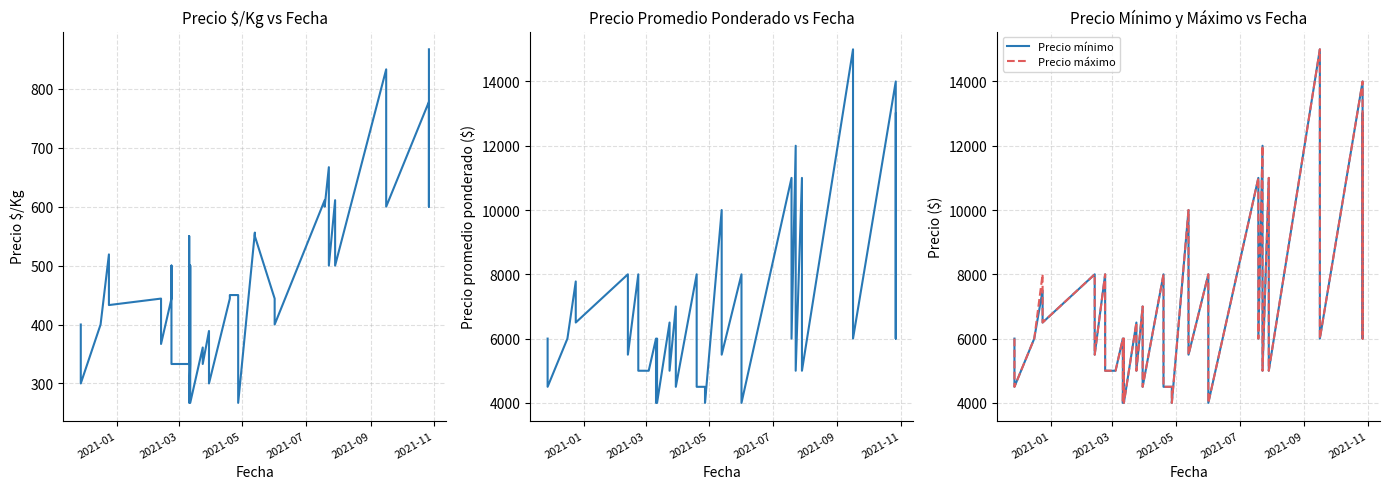

True or false: Precio $/Kg and Precio máximo cross at least once.

False